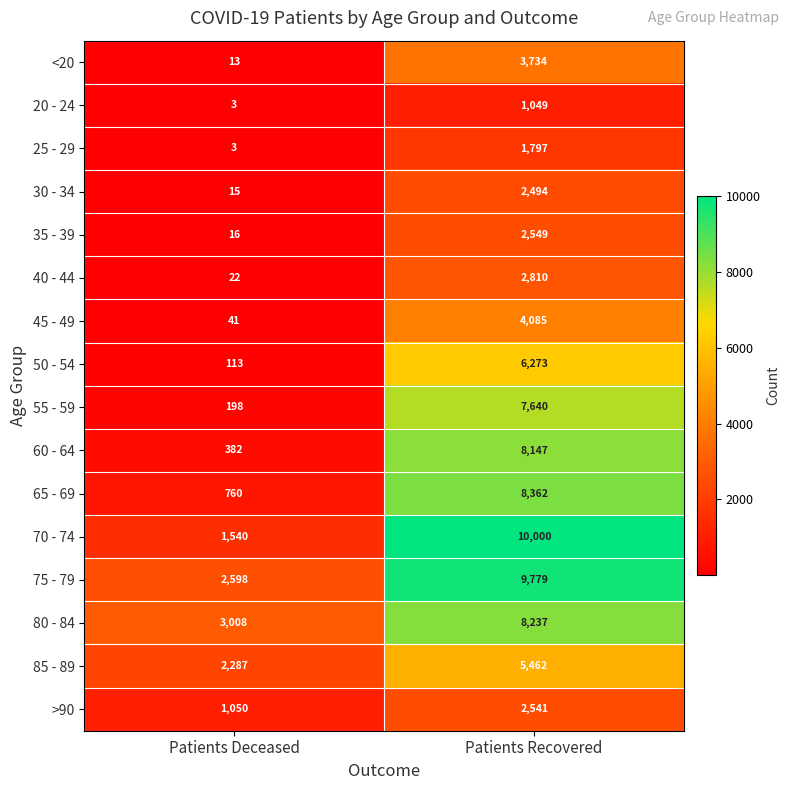

At which label is 70 - 74 closest to 5770?

Patients Deceased